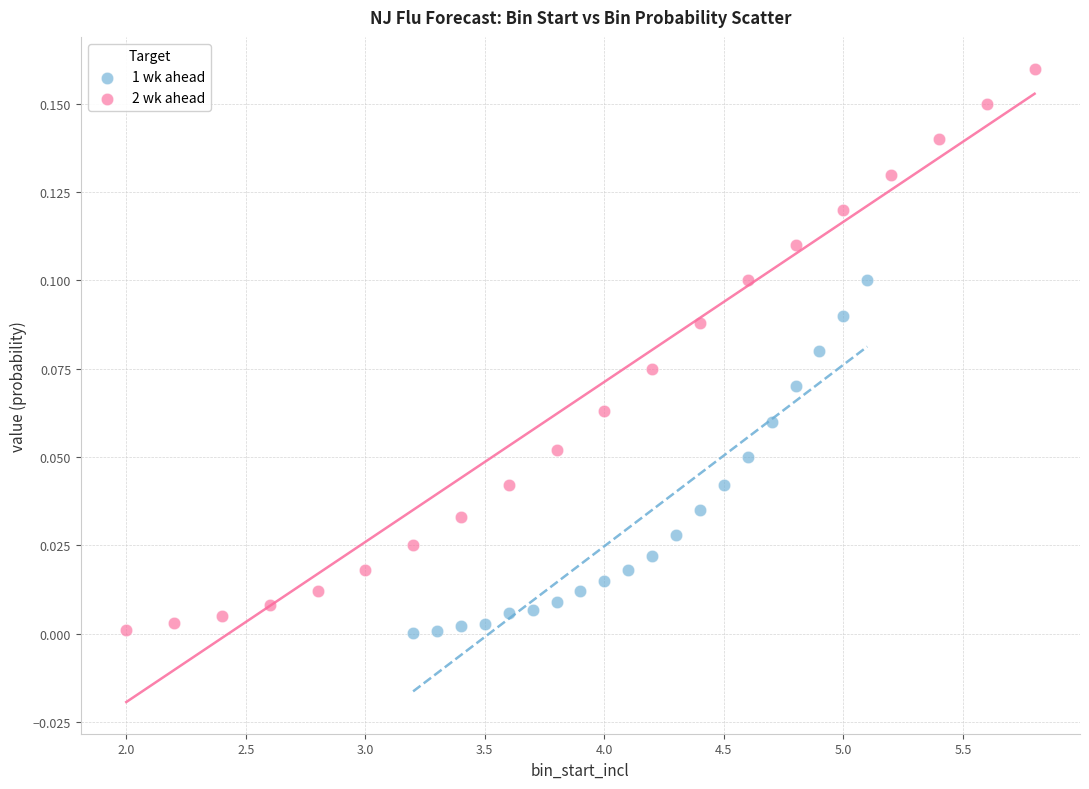

Which series has the largest Y range (max minus min)?

2 wk ahead